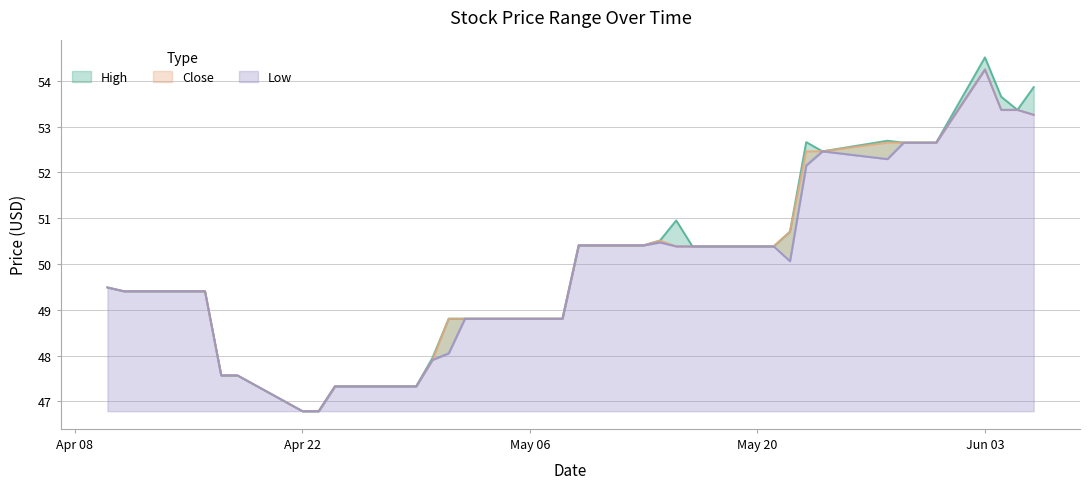

True or false: Close has a value of 33.4 at 2019-04-30.

False